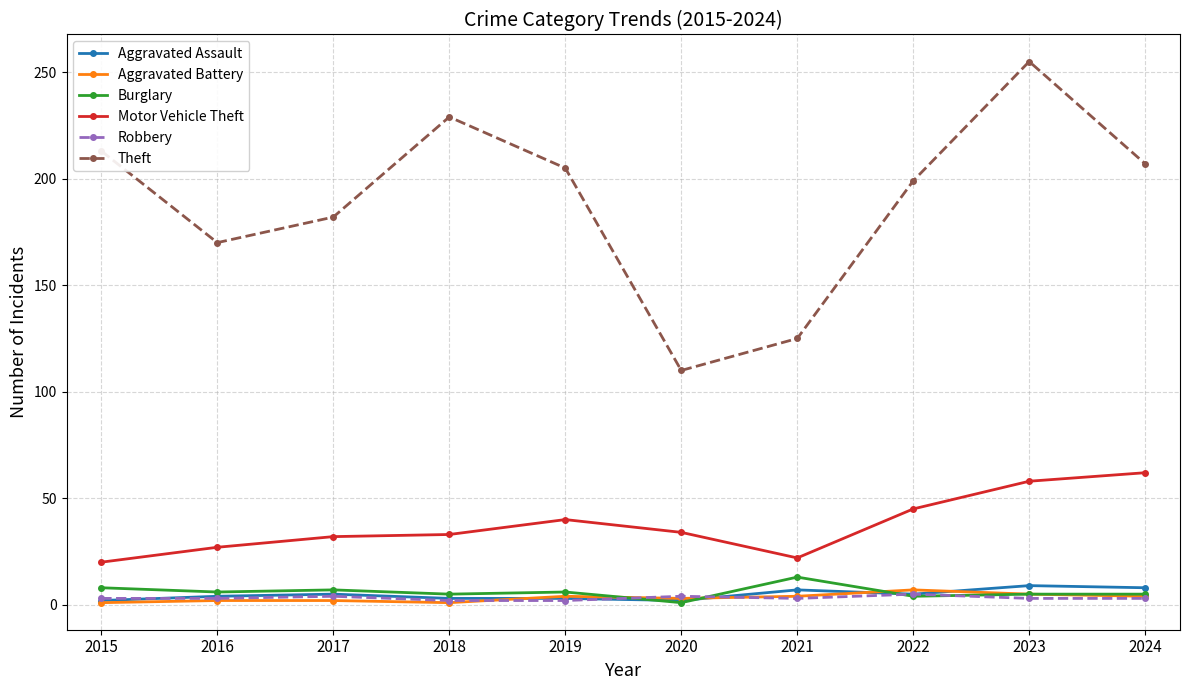

Is the value of Aggravated Battery at 2019 greater than the value of Burglary at 2017?

No